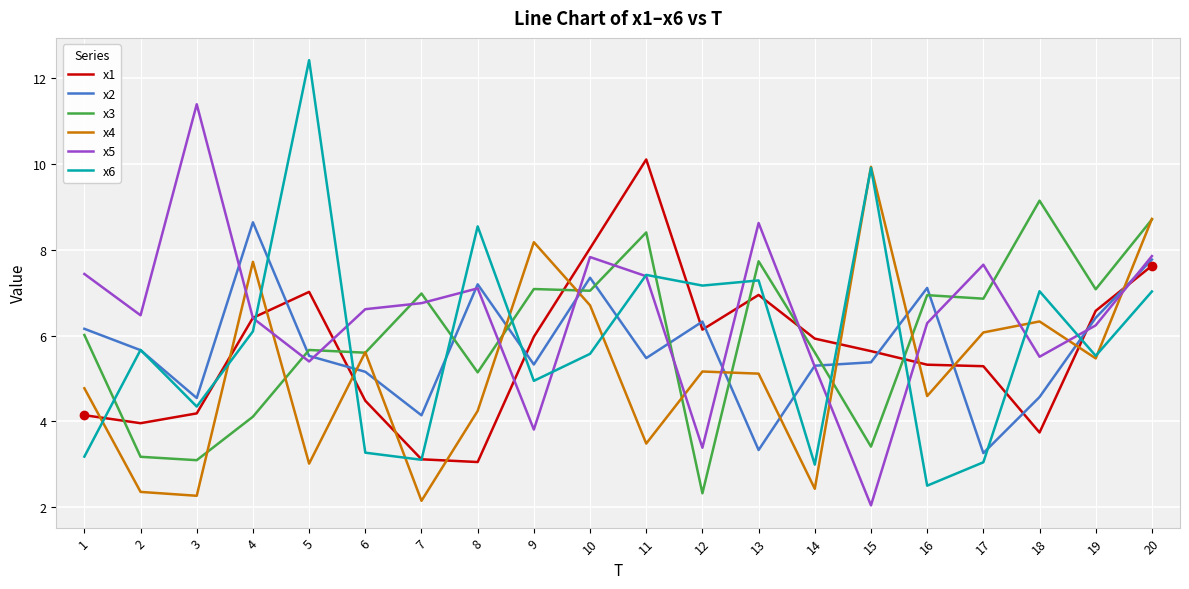

The x2 series shows 6.7 at 7. True or false?

False